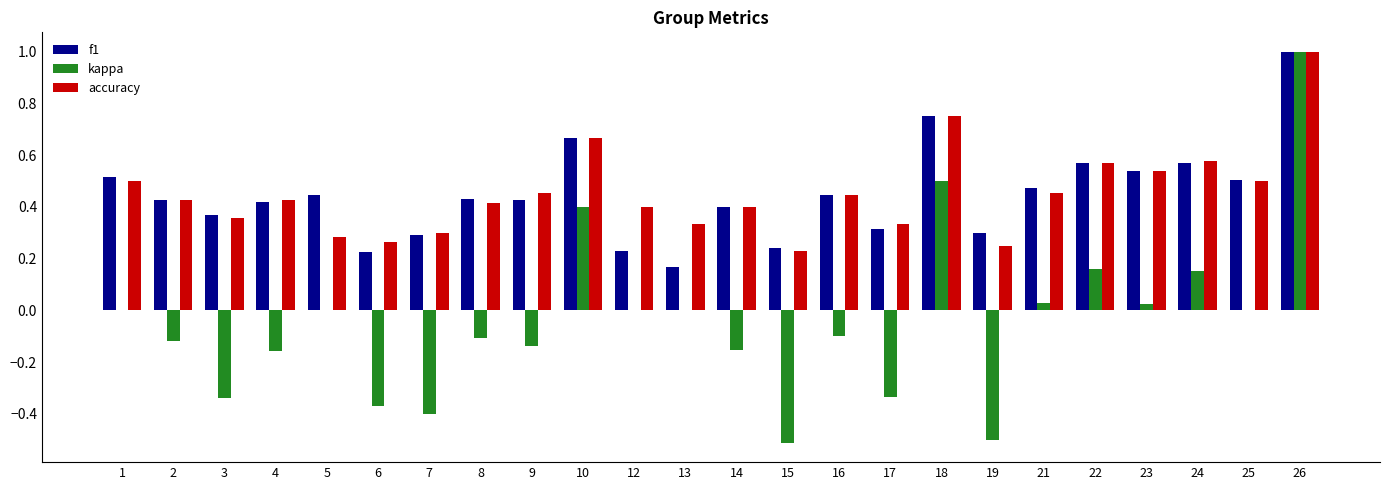

Where is accuracy nearest to the value 0?

15